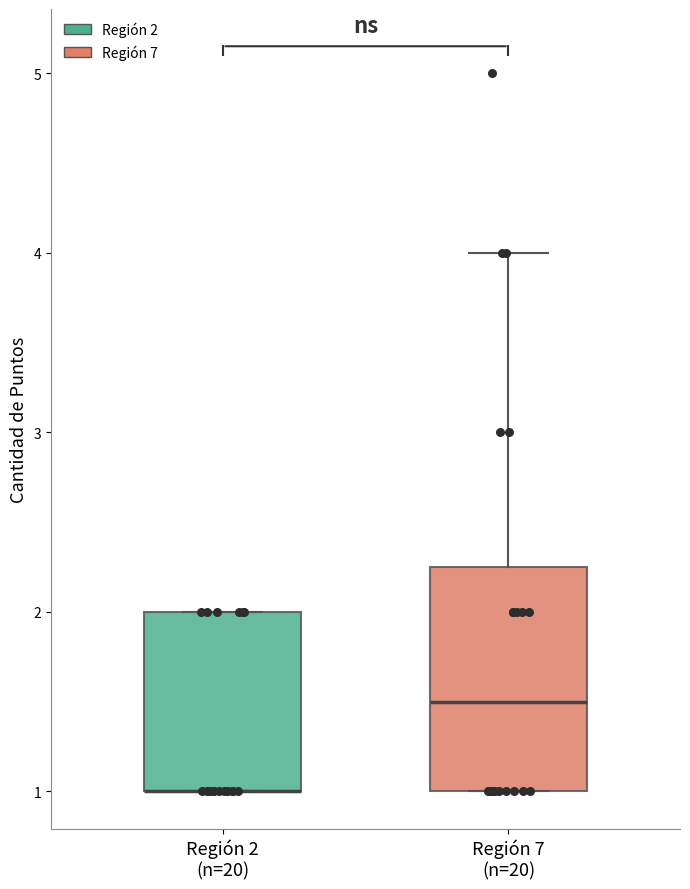

Where is the upper edge of the box for Región 2 (n=20) on the y-axis? The values are not printed on the chart, so give them approximately, as read against the axis.

2.0